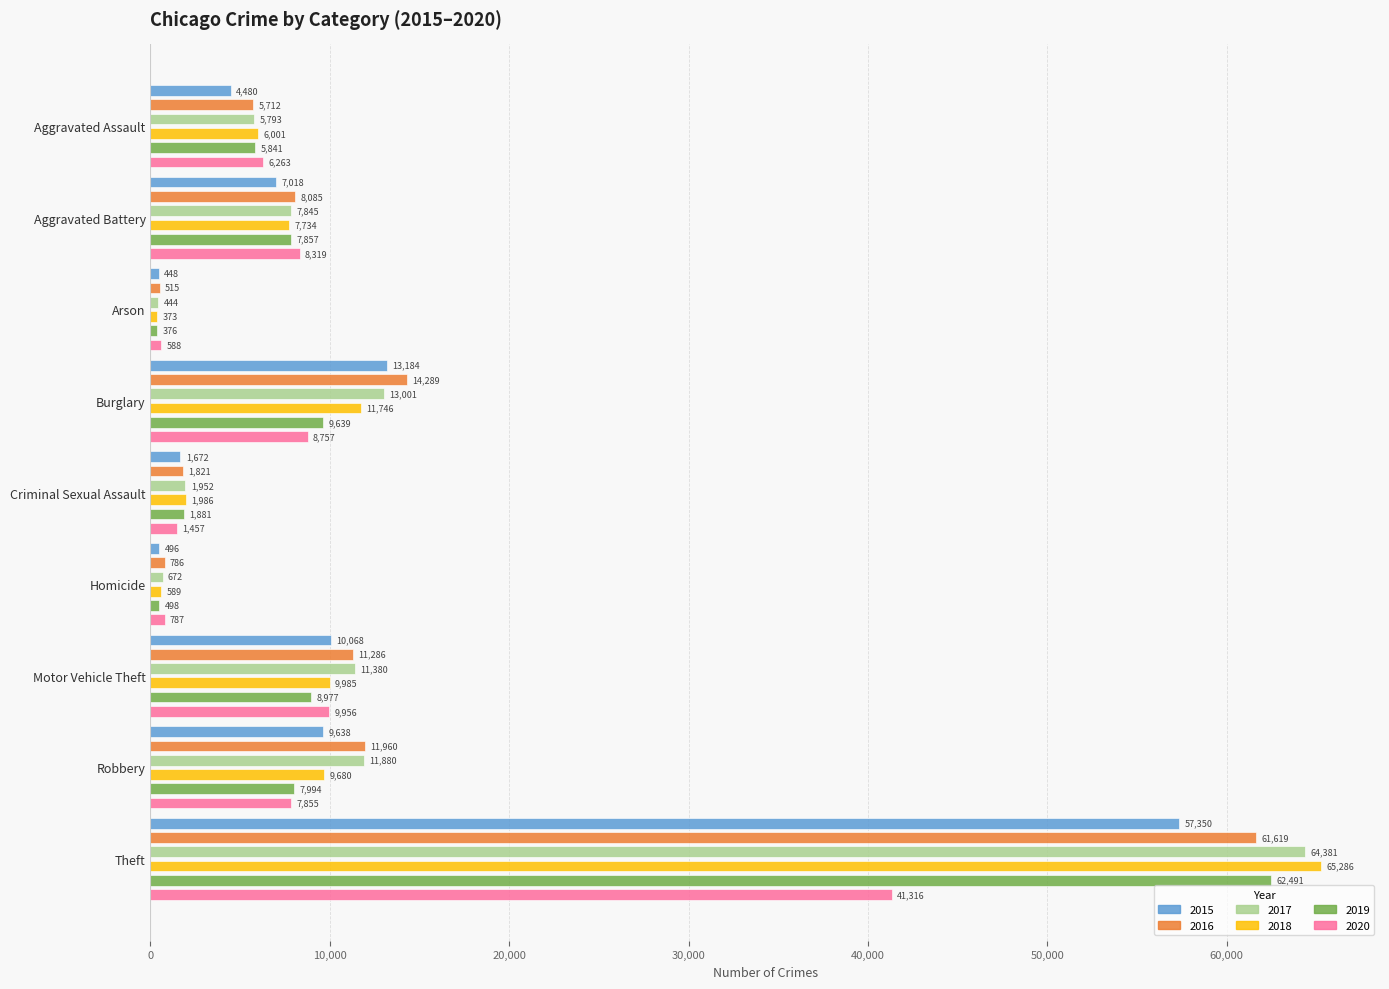

What is the average value of the 2017 series?

13039